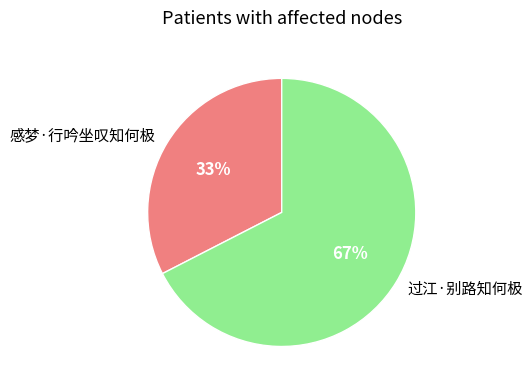

Which slice is the smallest?

感梦·行吟坐叹知何极